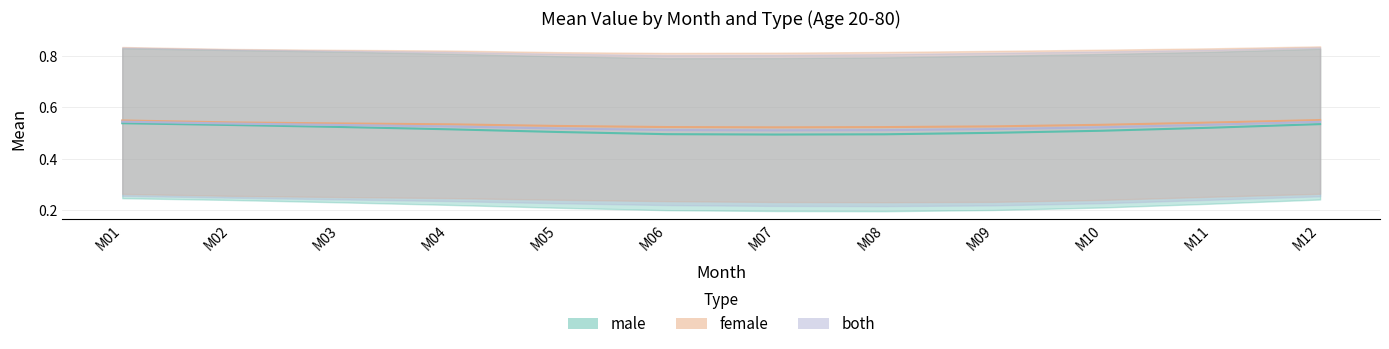

The male series shows 0.2 at M06. True or false?

False